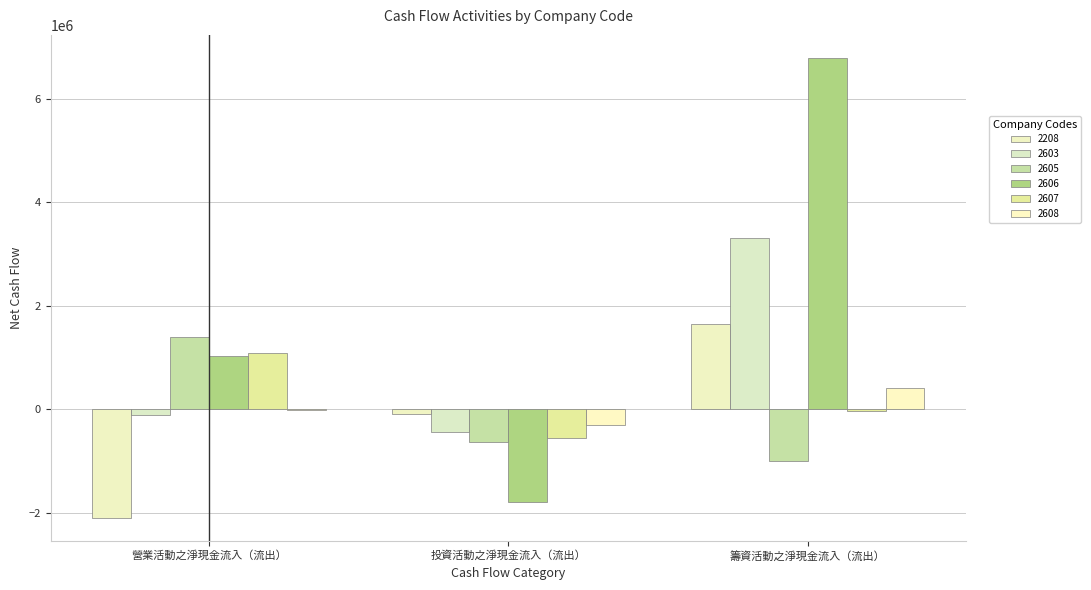

Between 投資活動之淨現金流入（流出） and 籌資活動之淨現金流入（流出）, which series saw the biggest shift?

2606